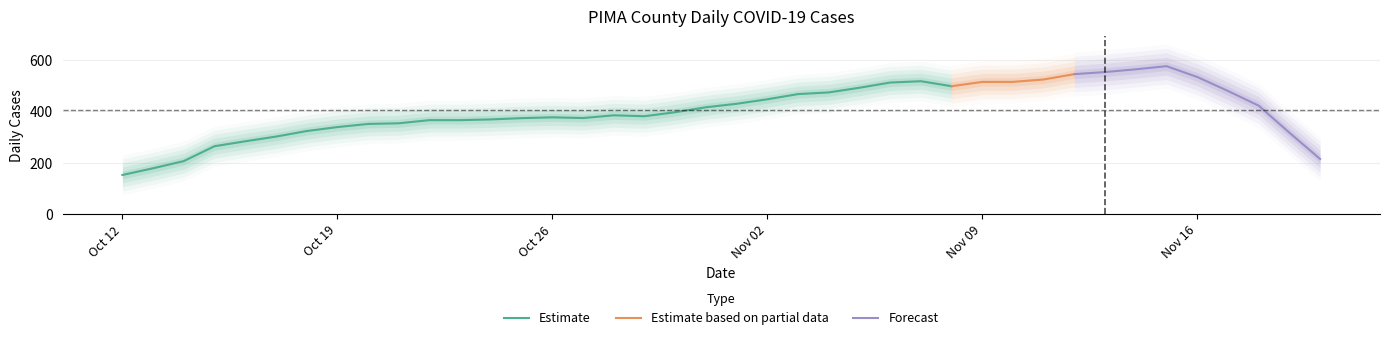

Which category has the lowest value in the Estimate series?

Oct 12